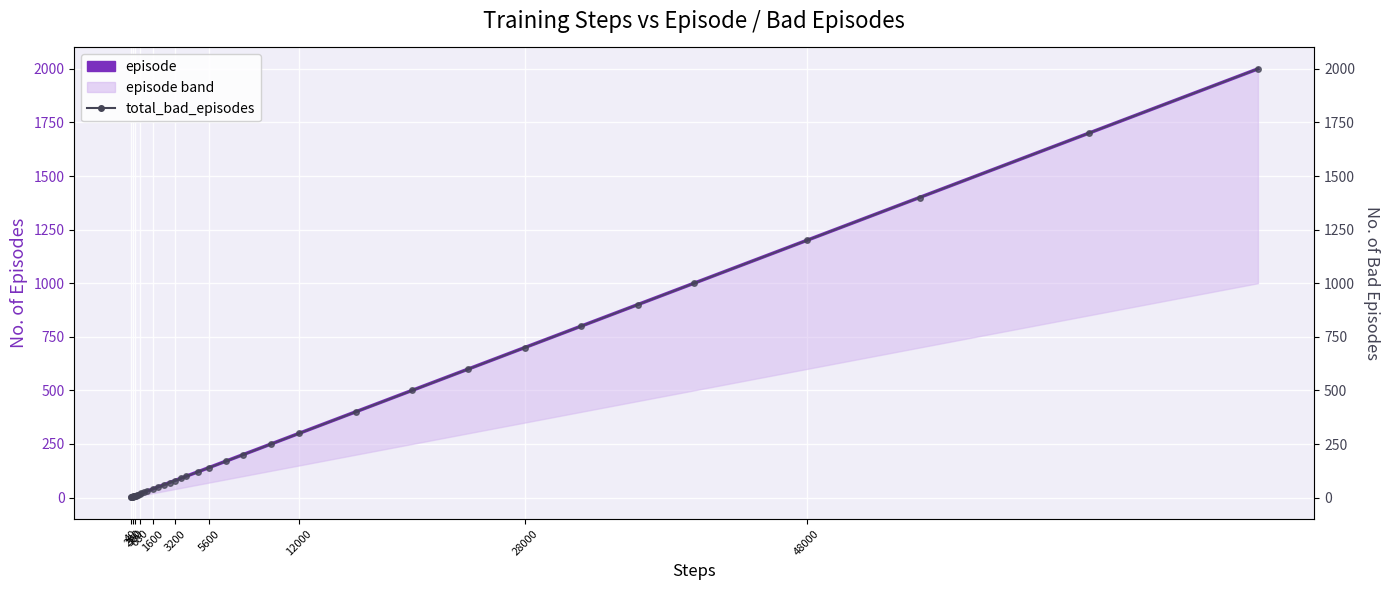

What is the sum of all episode values?

13043